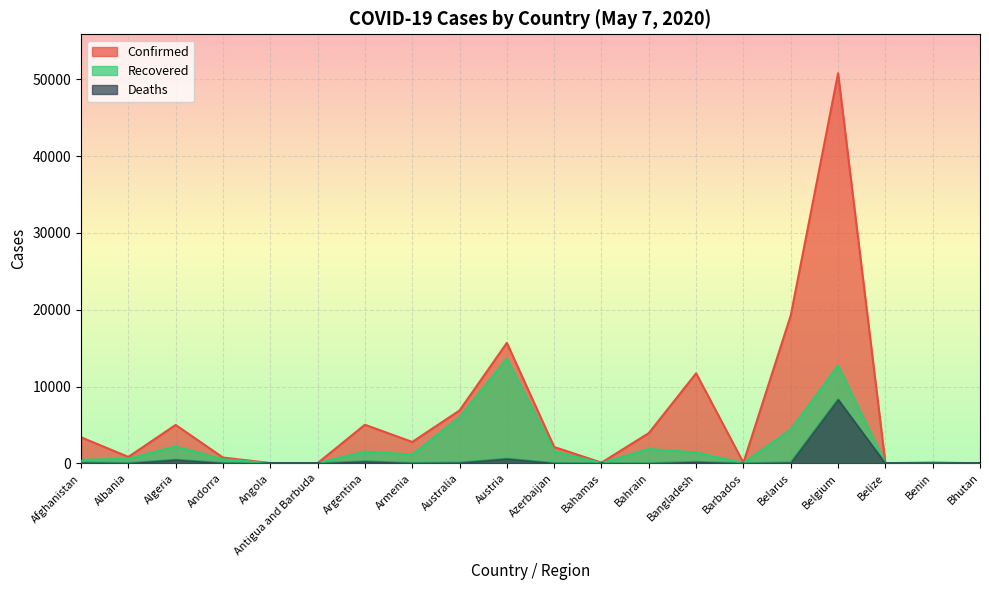

Which label corresponds to the smallest value in the chart?

Bhutan